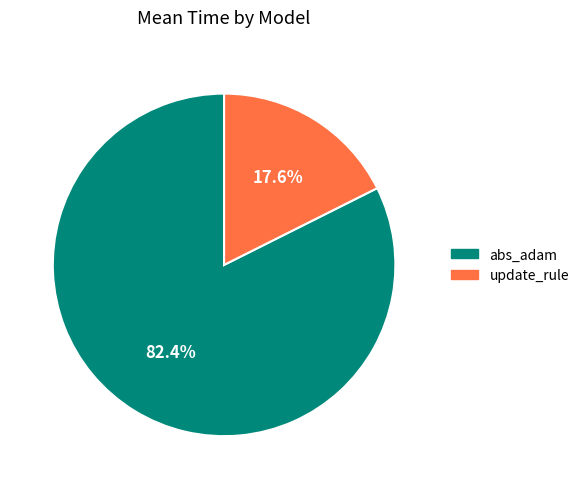

The update_rule slice represents 18% of the pie. True or false?

True